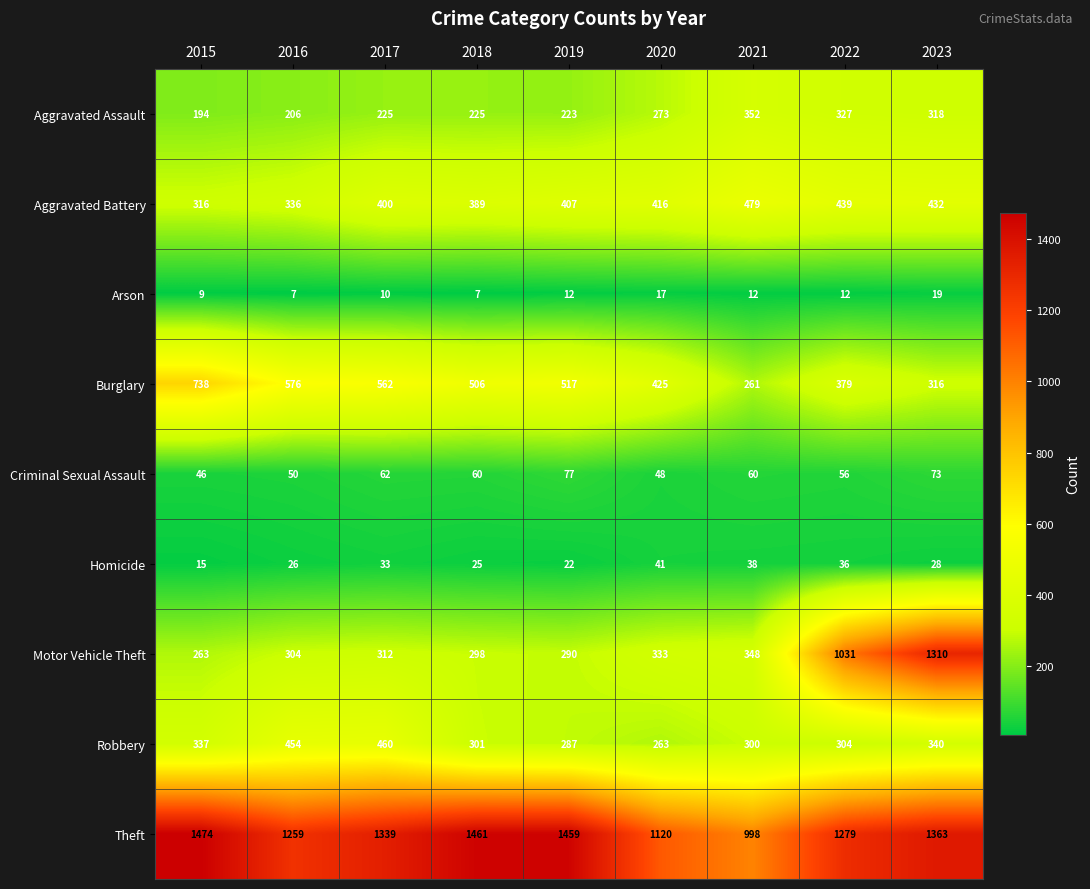

Which series has the largest range (max minus min)?

Motor Vehicle Theft